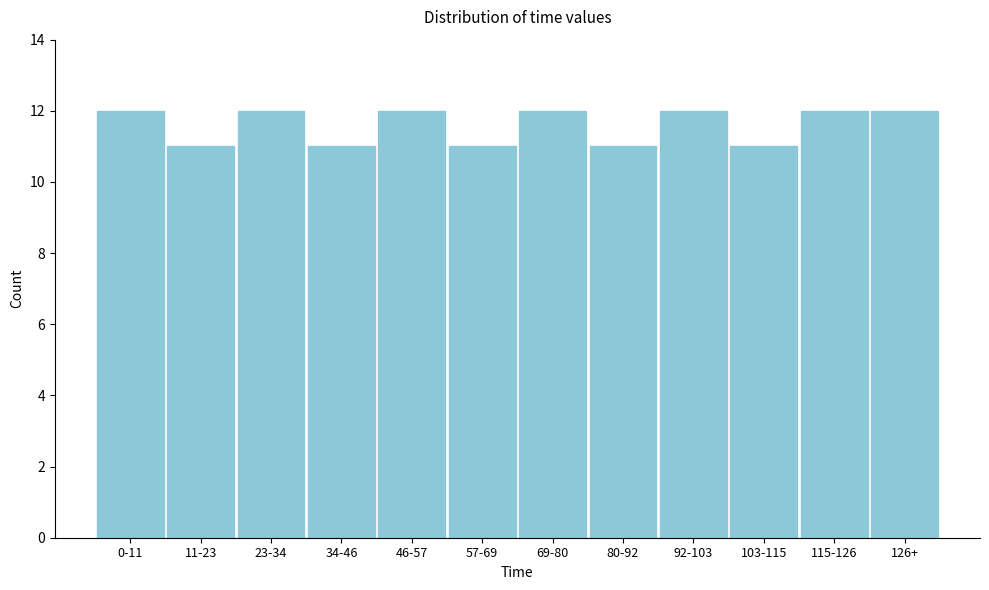

Reading left to right, list all the values displayed in this chart.

12	11	12	11	12	11	12	11	12	11	12	12